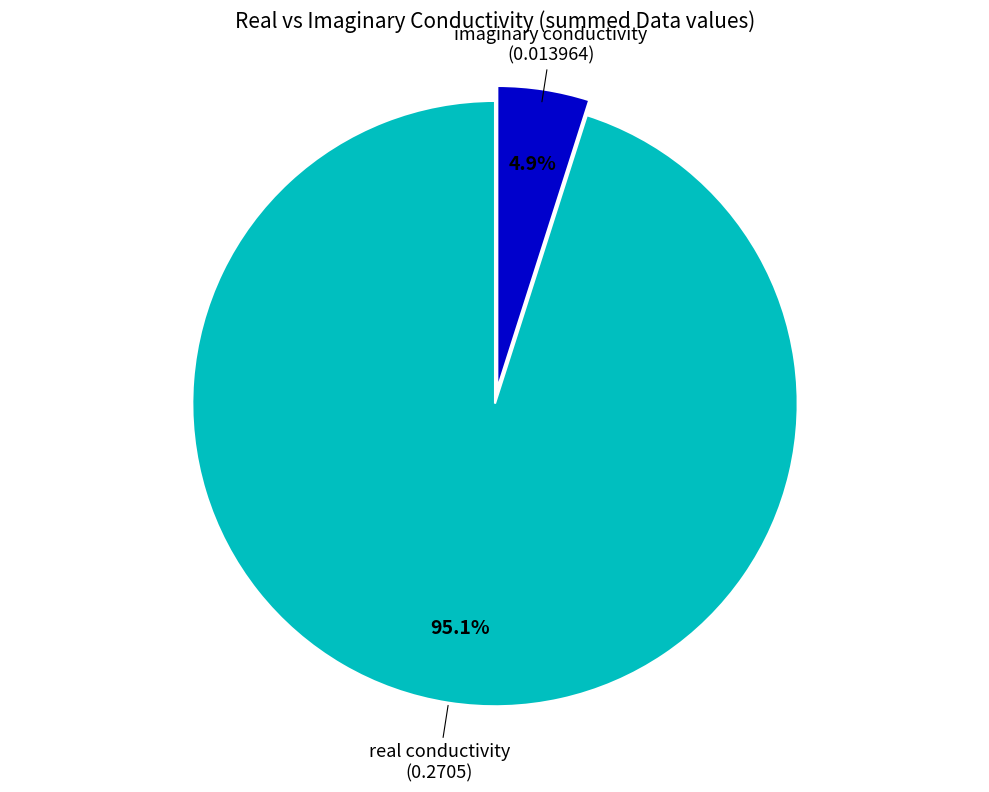

Is there any slice that represents more than half of the pie?

Yes